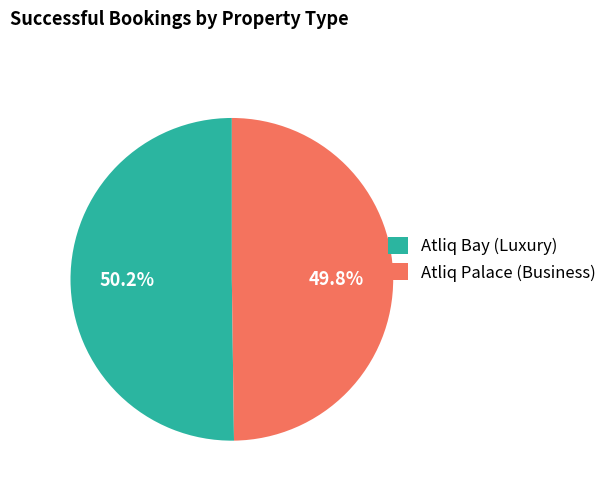

True or false: Atliq Palace (Business) accounts for 37% of the total.

False